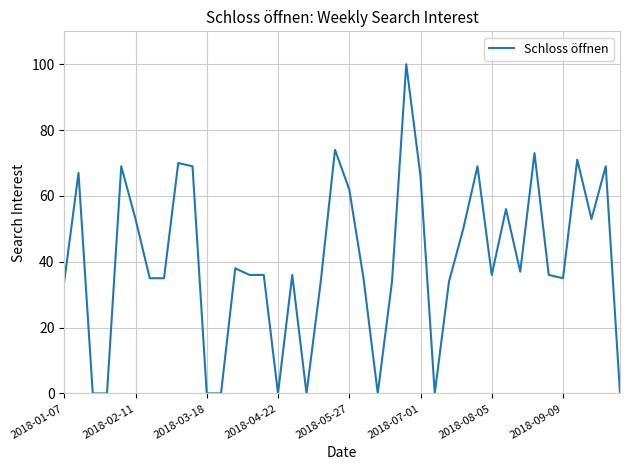

What is the greatest value displayed?

100